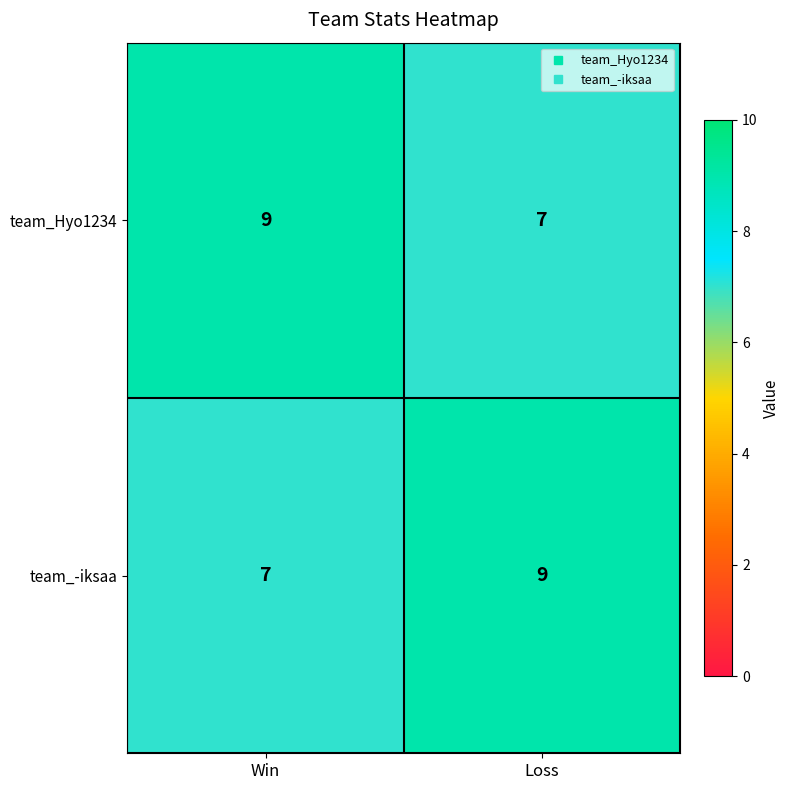

Reading right to left, extract all data points from this chart.

team_Hyo1234: 7	9
team_-iksaa: 9	7